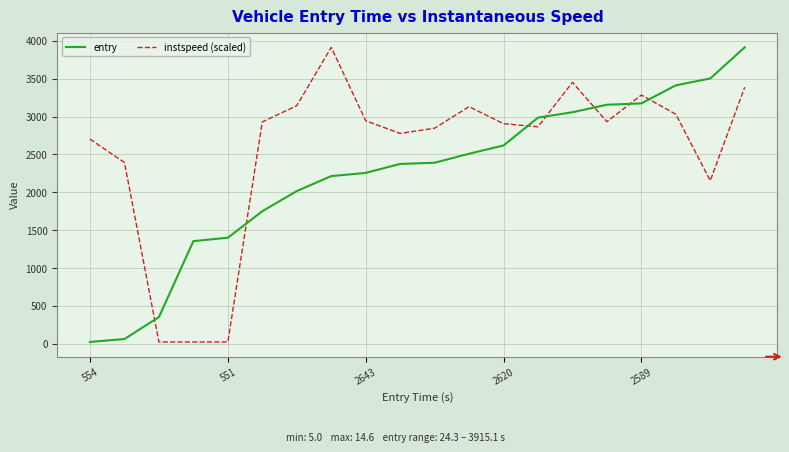

What is the difference between the maximum and minimum values in the instspeed (scaled) series?

3890.7